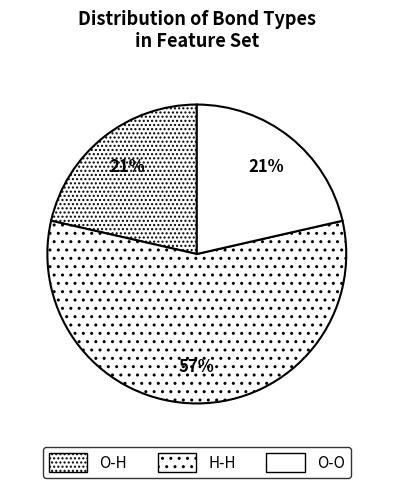

Is there any slice that represents more than half of the pie?

Yes